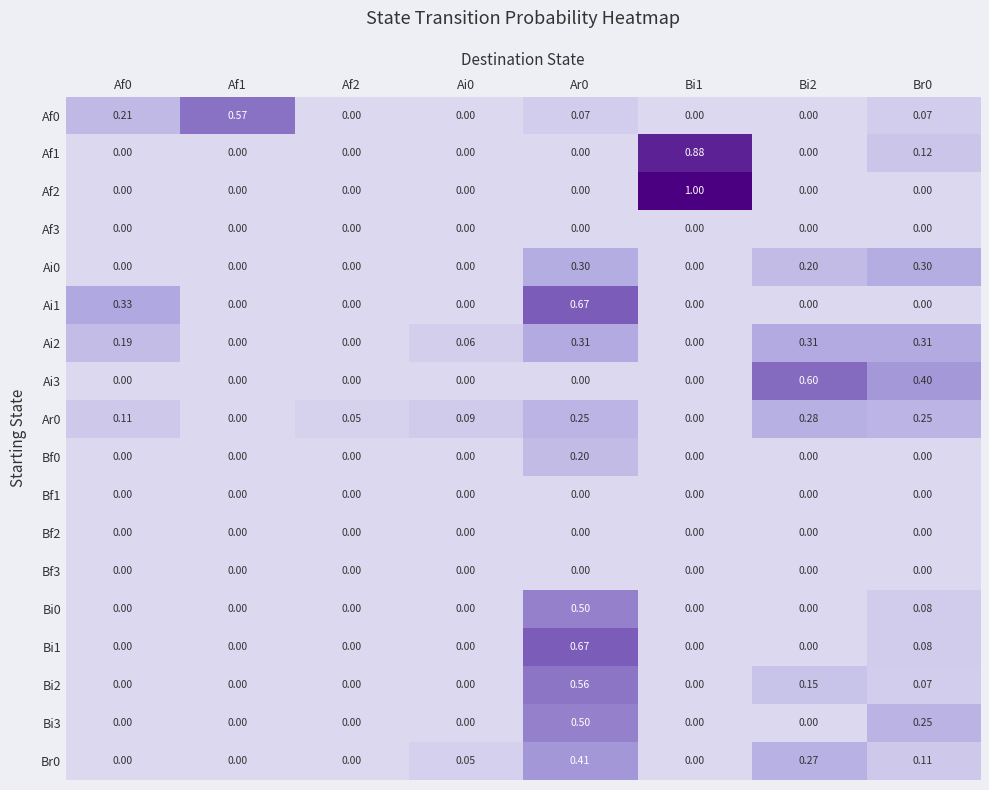

What is the maximum value shown in the chart?

1.0